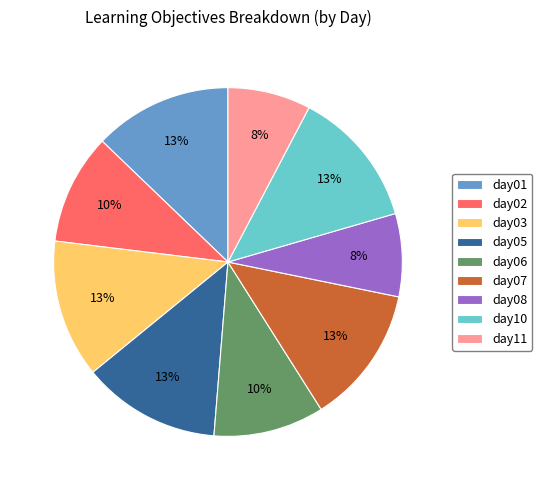

Does any single category account for the majority?

No